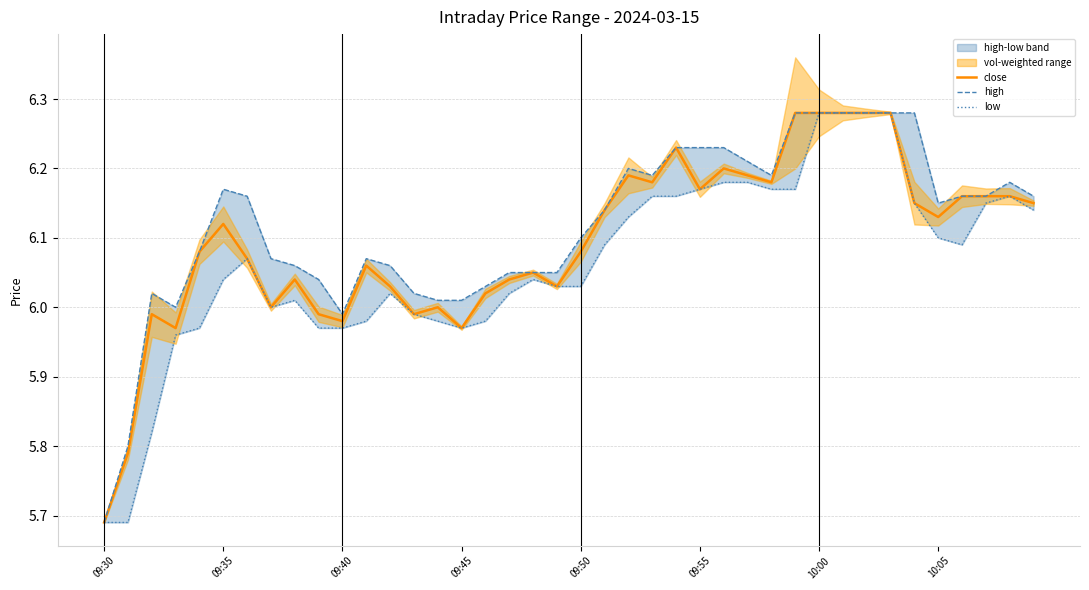

At which label does close reach its minimum?

09:30